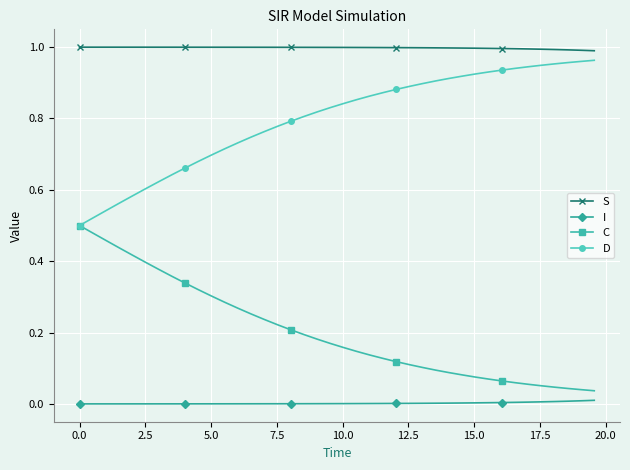

True or false: C and S intersect in this chart.

False